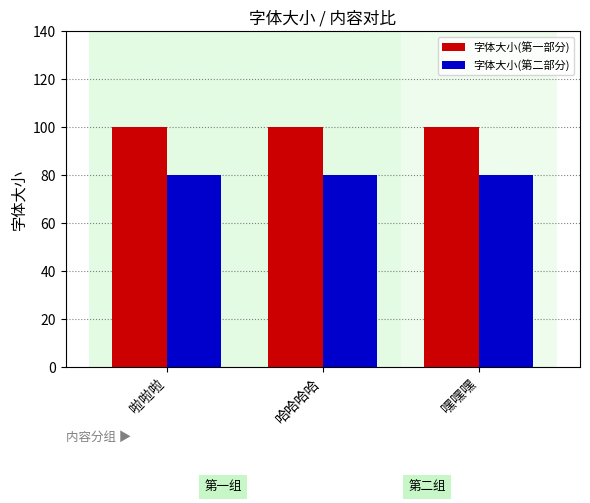

List the series in order of their peak value, highest first.

字体大小(第一部分), 字体大小(第二部分)